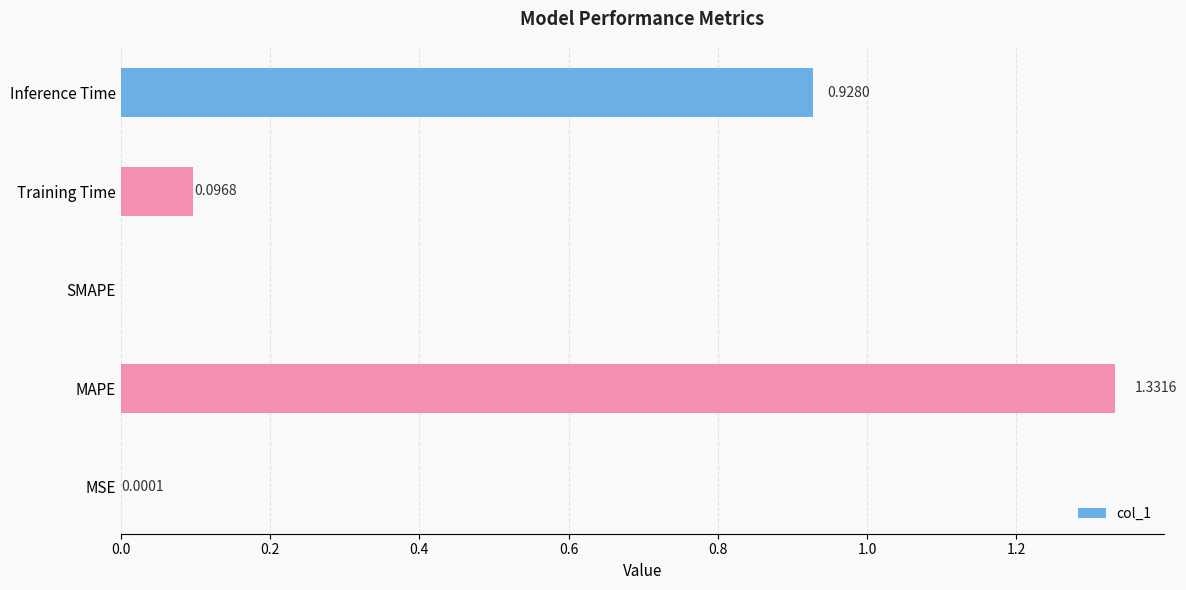

At which label is the value closest to 0?

SMAPE